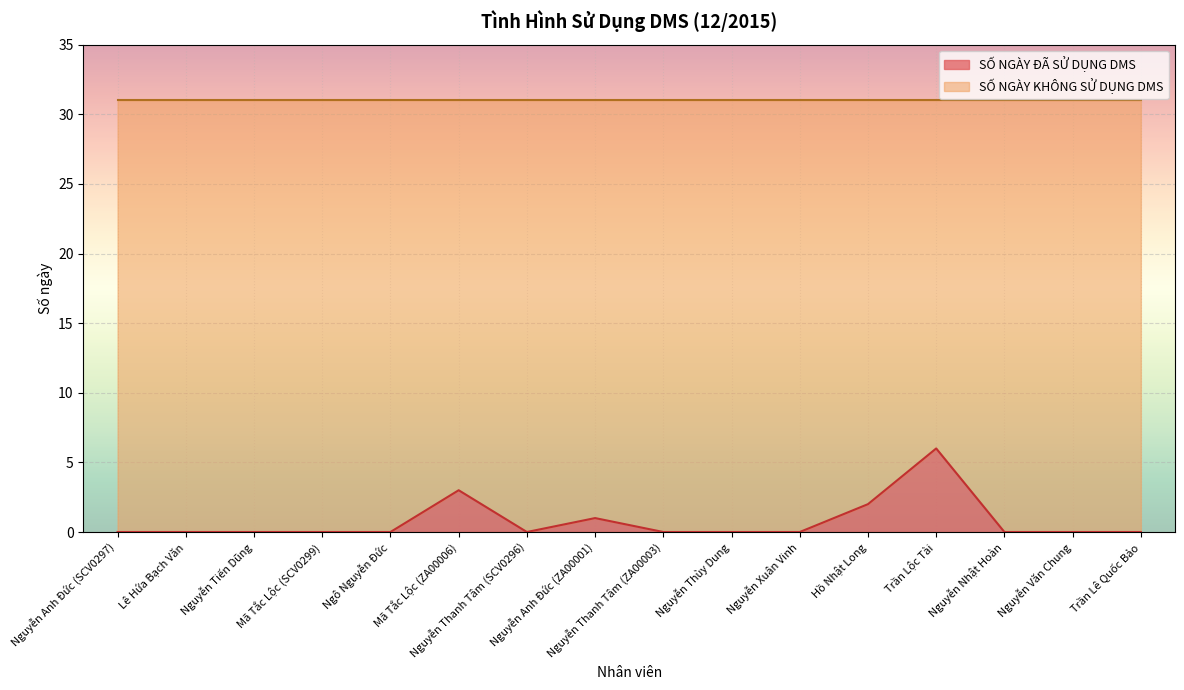

Rank the categories by value from highest to lowest.

Trần Lộc Tài, Mã Tắc Lộc (ZA00006), Hồ Nhật Long, Nguyễn Anh Đức (ZA00001), Nguyễn Anh Đức (SCV0297), Lê Hứa Bạch Văn, Nguyễn Tiến Dũng, Mã Tắc Lộc (SCV0299), Ngô Nguyễn Đức, Nguyễn Thanh Tâm (SCV0296), Nguyễn Thanh Tâm (ZA00003), Nguyễn Thùy Dung, Nguyễn Xuân Vinh, Nguyễn Nhật Hoàn, Nguyễn Văn Chung, Trần Lê Quốc Bảo